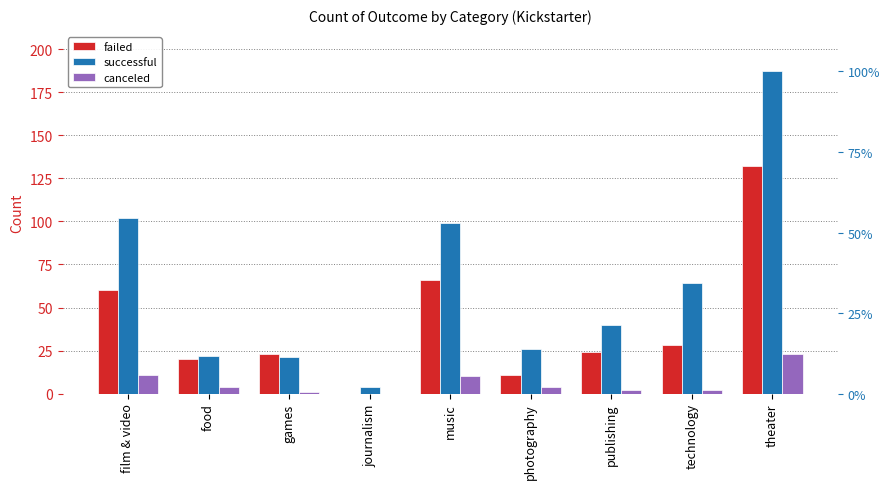

Does the chart contain stacked bars?

No